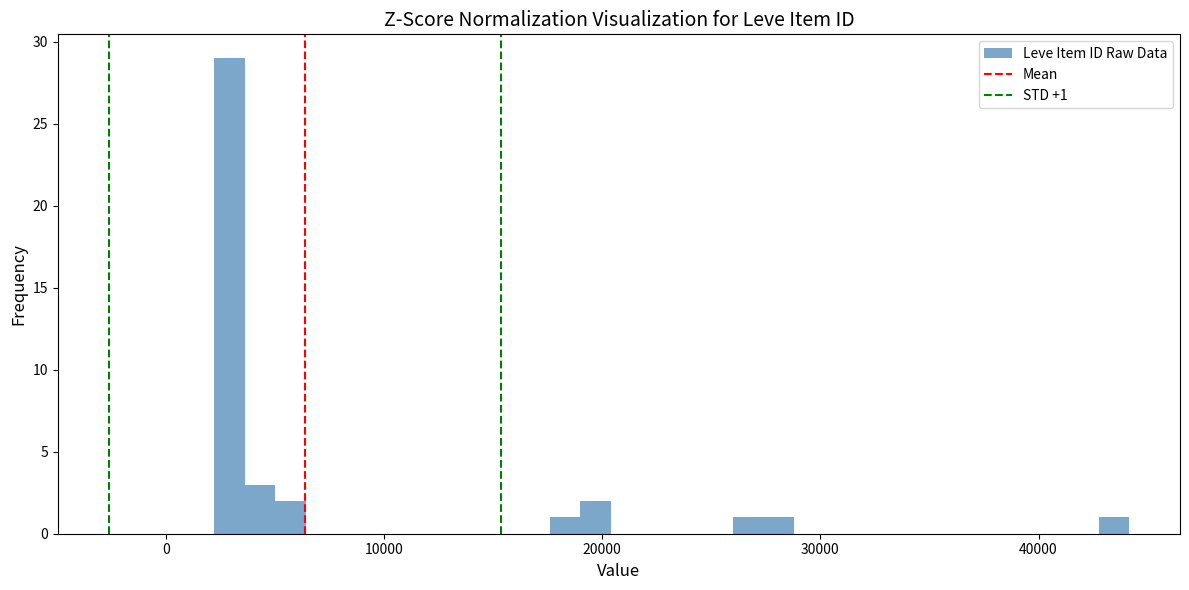

Read against the x-axis, roughly where is the centre of the tallest bar?

3000